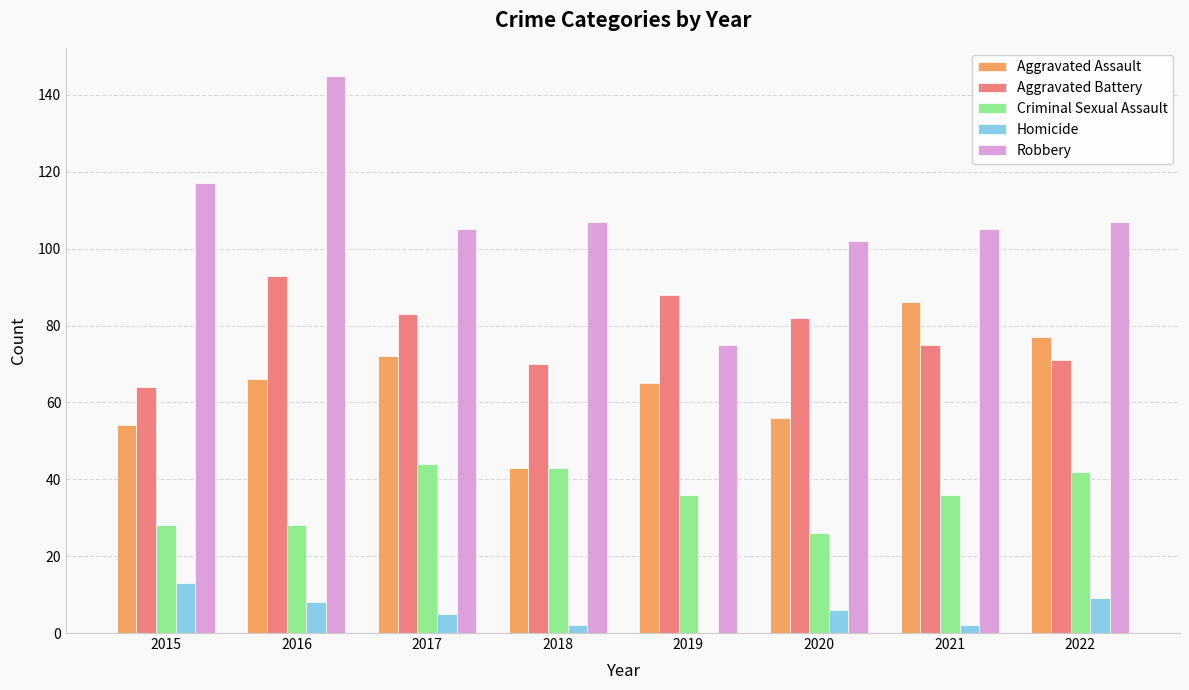

The Aggravated Battery series shows 140 at 2019. True or false?

False